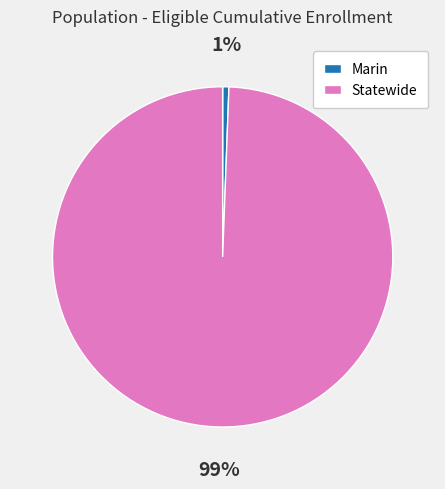

To the nearest percent, what is the combined percentage of Statewide and Marin?

100%